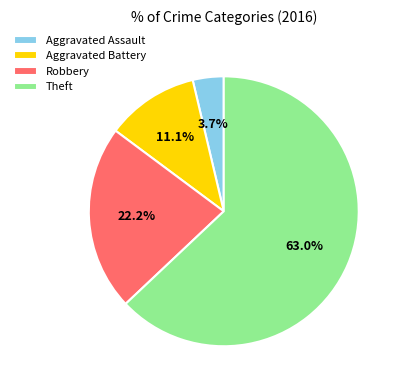

Do Robbery and Aggravated Battery together represent more than half of the pie?

No